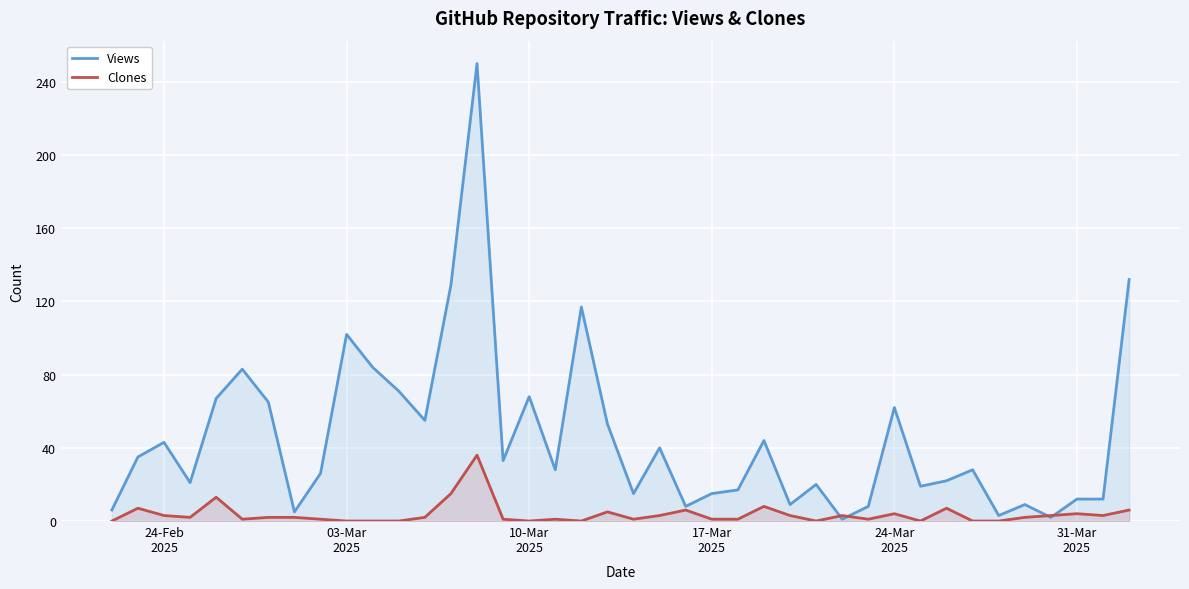

What is the spread (max minus min) of values at 17-Mar
2025?

14